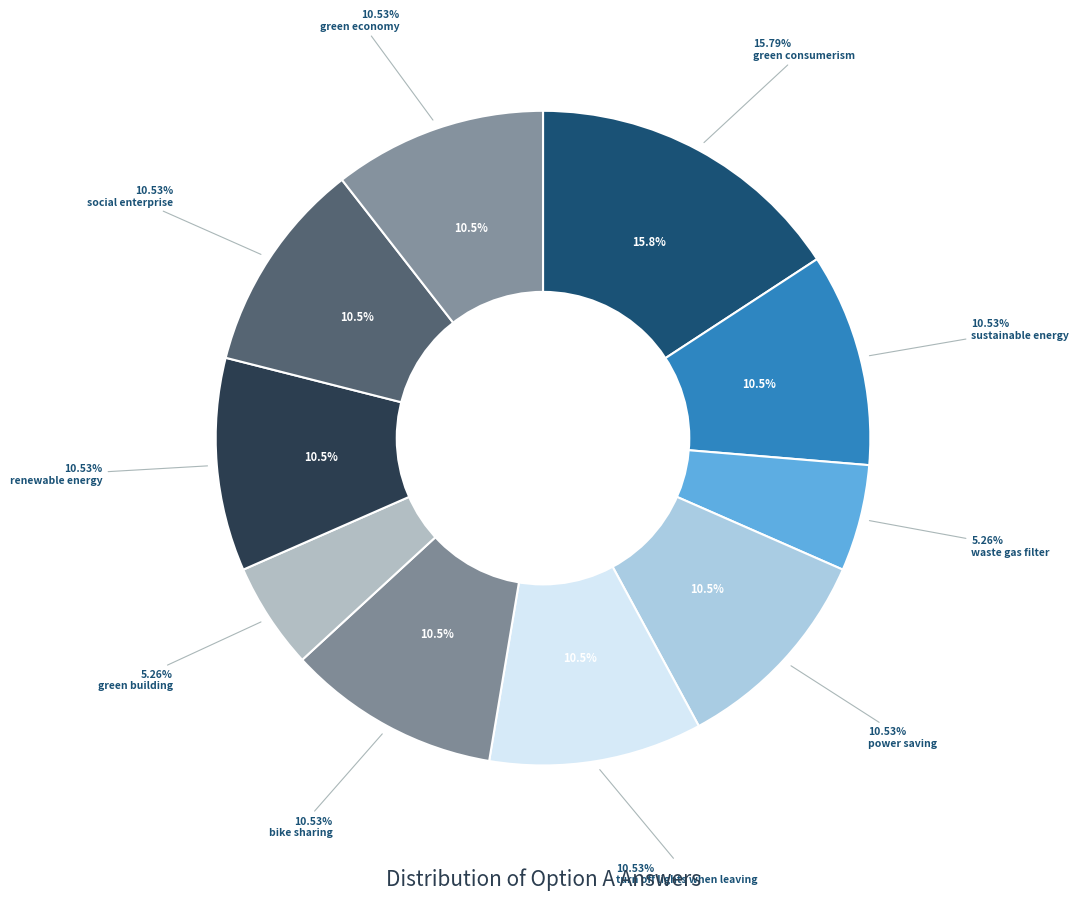

Combined, do green building and power saving account for over 50%?

No